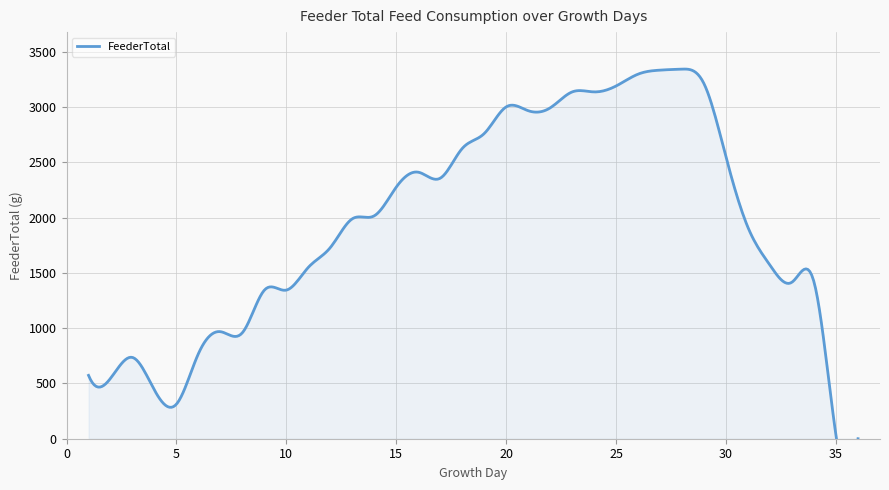

What is the sum of the values at 28 and 14?

5358